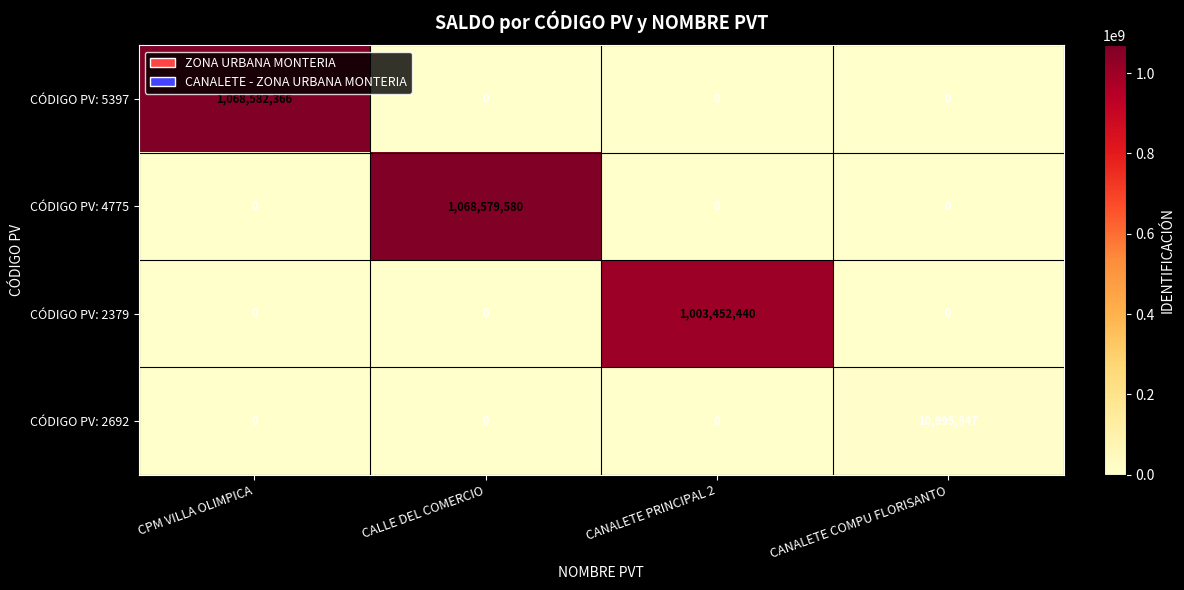

What is the difference between the highest and lowest values at CPM VILLA OLIMPICA?

1068582366